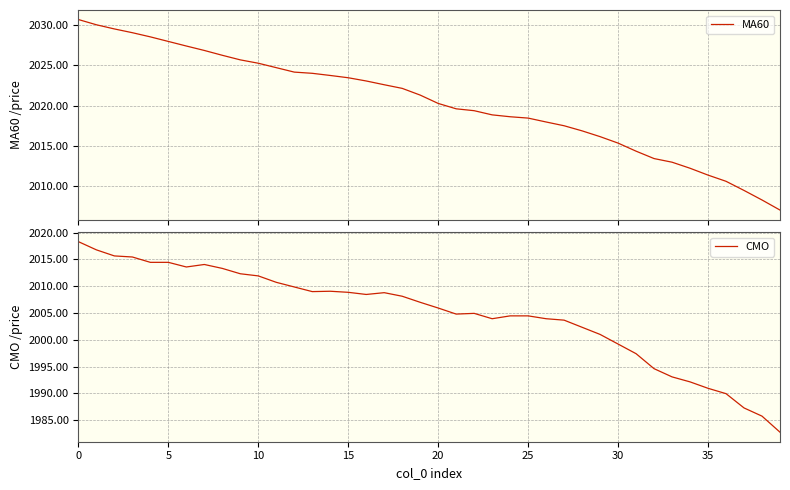

What is the difference between the maximum and second lowest values in the CMO series?

32.6